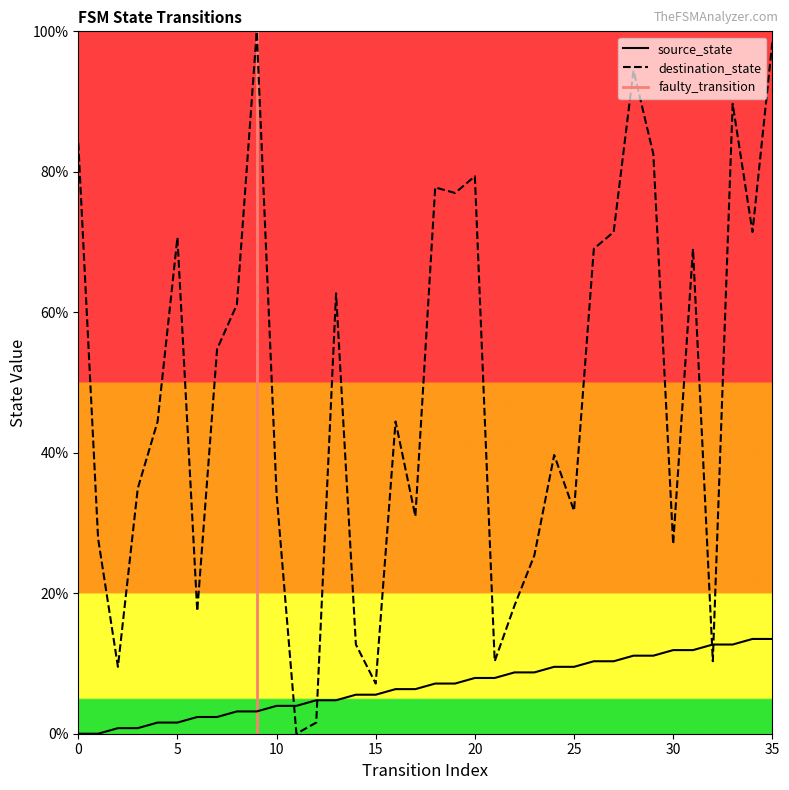

What is the greatest value displayed?

100.0